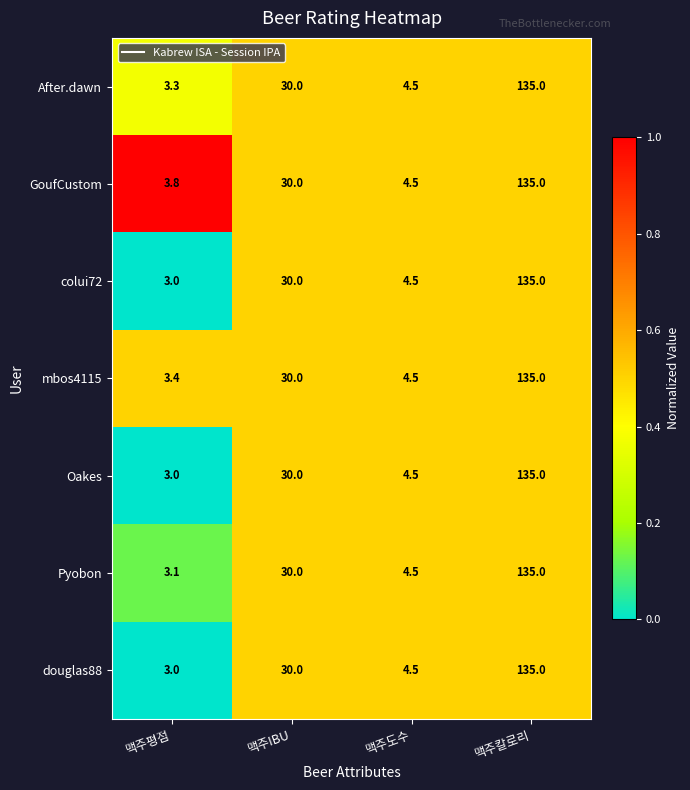

Reading left to right, transcribe all the data shown in this chart.

After.dawn: 맥주평점=3.3	맥주IBU=30.0	맥주도수=4.5	맥주칼로리=135.0
GoufCustom: 맥주평점=3.8	맥주IBU=30.0	맥주도수=4.5	맥주칼로리=135.0
colui72: 맥주평점=3.0	맥주IBU=30.0	맥주도수=4.5	맥주칼로리=135.0
mbos4115: 맥주평점=3.4	맥주IBU=30.0	맥주도수=4.5	맥주칼로리=135.0
Oakes: 맥주평점=3.0	맥주IBU=30.0	맥주도수=4.5	맥주칼로리=135.0
Pyobon: 맥주평점=3.1	맥주IBU=30.0	맥주도수=4.5	맥주칼로리=135.0
douglas88: 맥주평점=3.0	맥주IBU=30.0	맥주도수=4.5	맥주칼로리=135.0